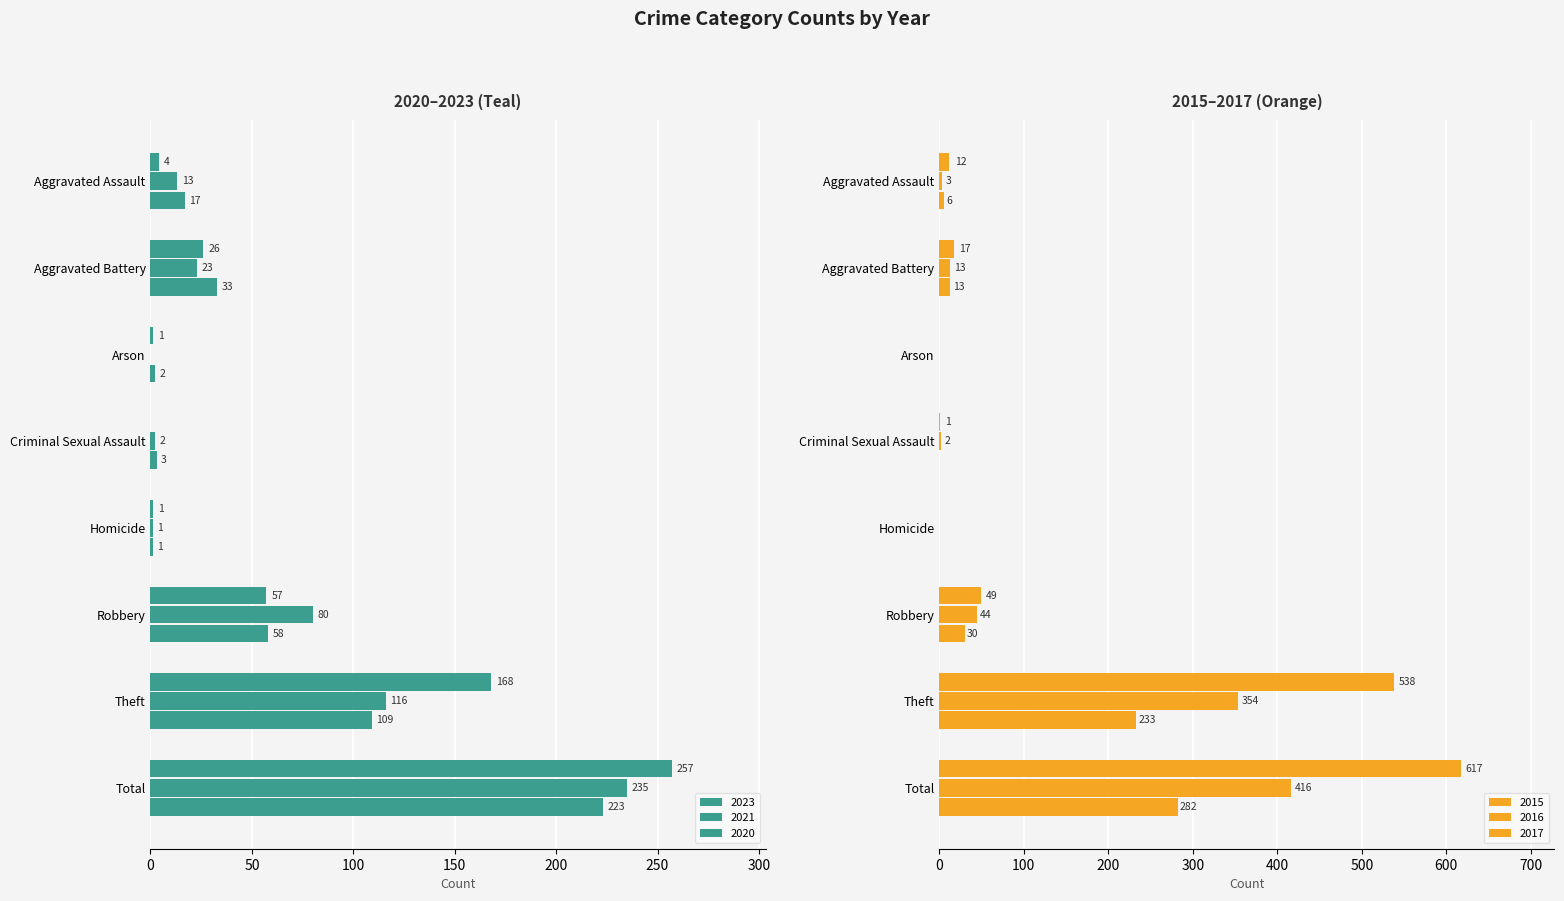

What value does the 2021 series have at Homicide?

1